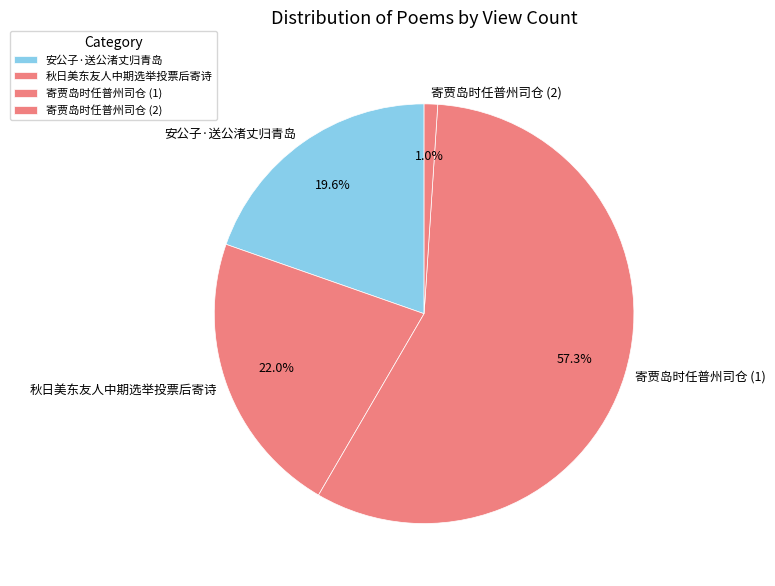

What is the ratio of the value at 寄贾岛时任普州司仓 (1) to the value at 安公子·送公渚丈归青岛?

2.9